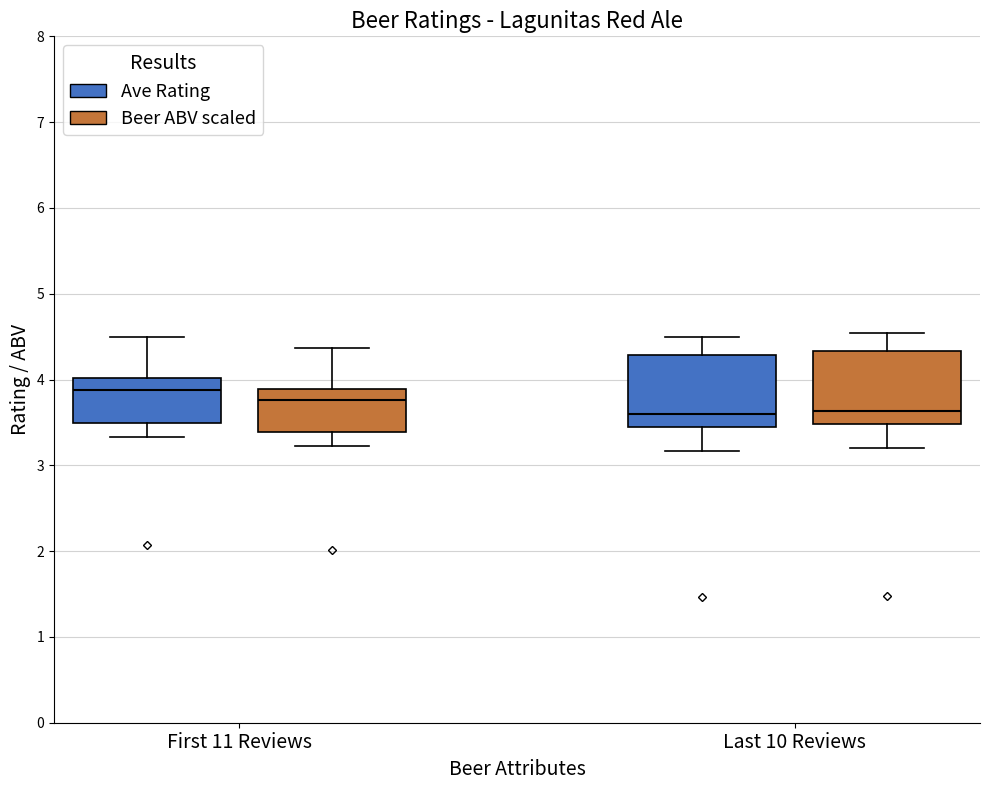

Where does the lower whisker of the box for Last 10 Reviews (Beer ABV scaled) end on the y-axis? The values are not printed on the chart, so give them approximately, as read against the axis.

3.2